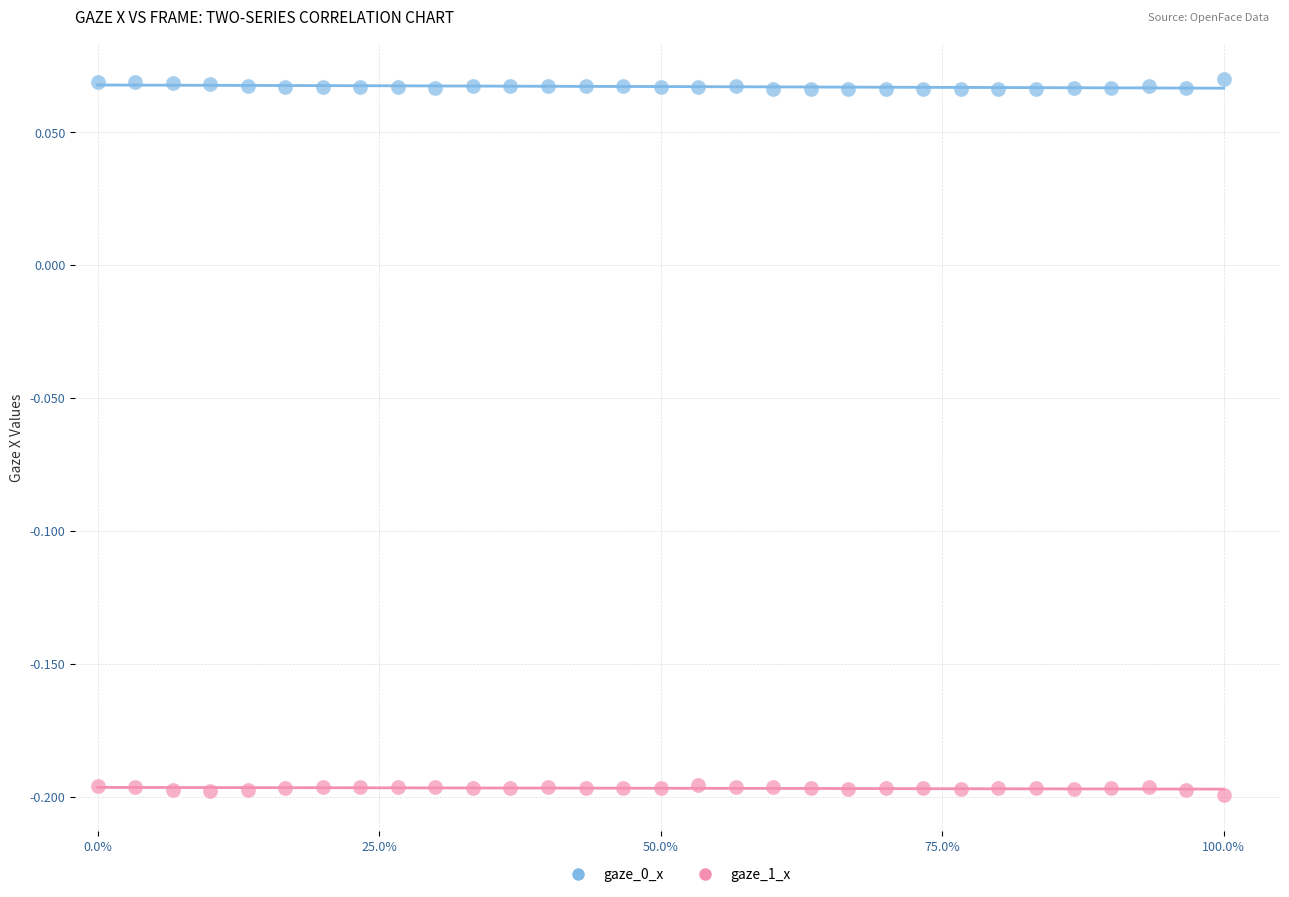

Which series contains the lowest Y value?

gaze_1_x